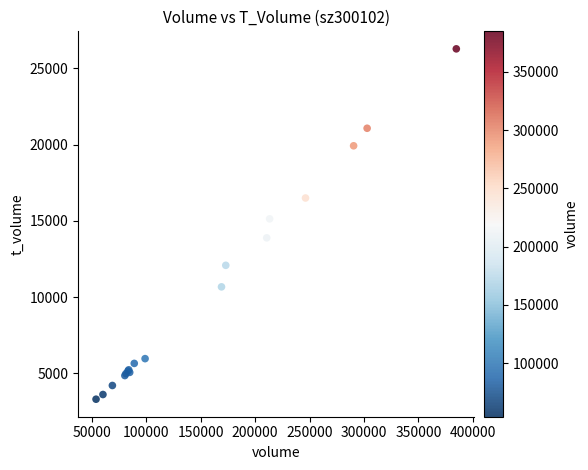

What Y value in the scatter plot is closest to 14789?

15129